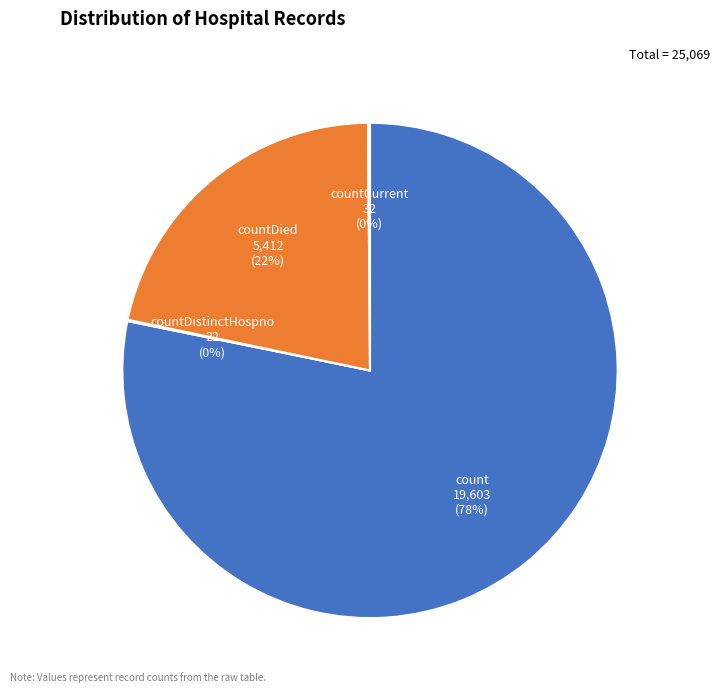

Is there any slice that represents more than half of the pie?

Yes